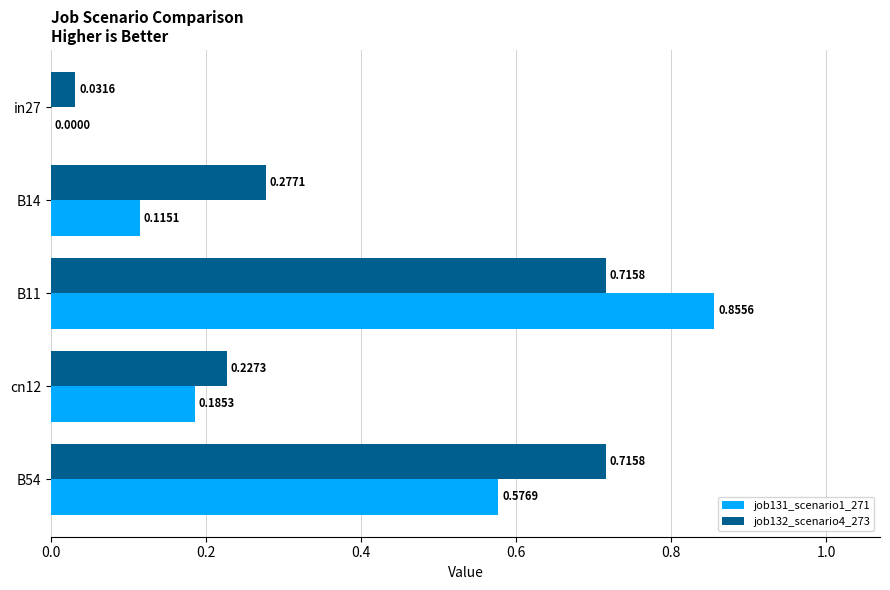

At which category is the sum across all series the highest?

B11